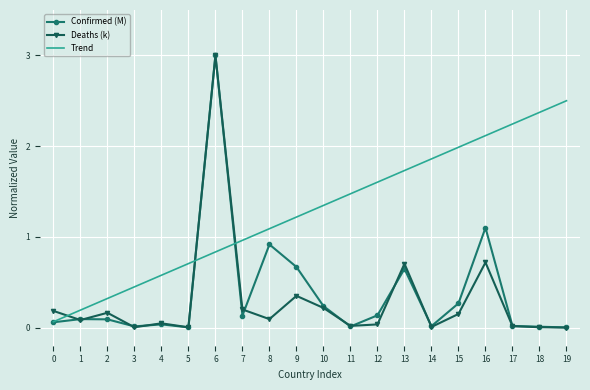

Count the number of categories in the chart.

20